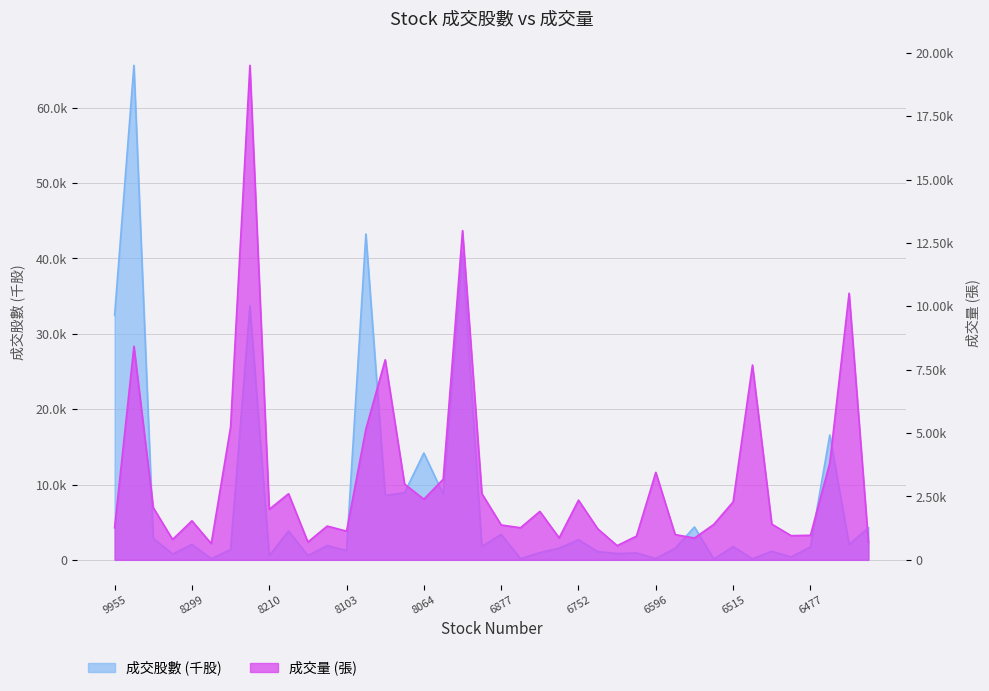

At which label does 成交股數 (千股) first exceed 1776?

9955